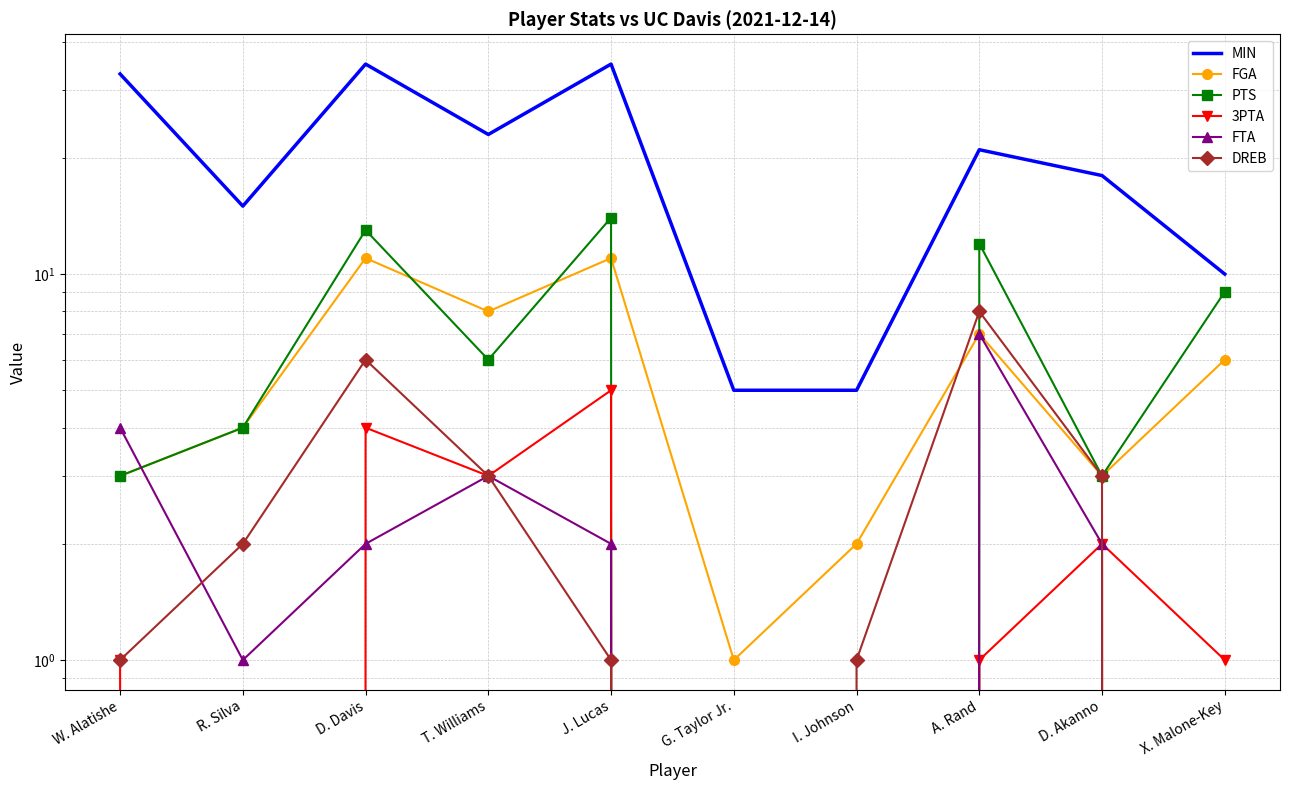

True or false: FGA and MIN intersect in this chart.

False